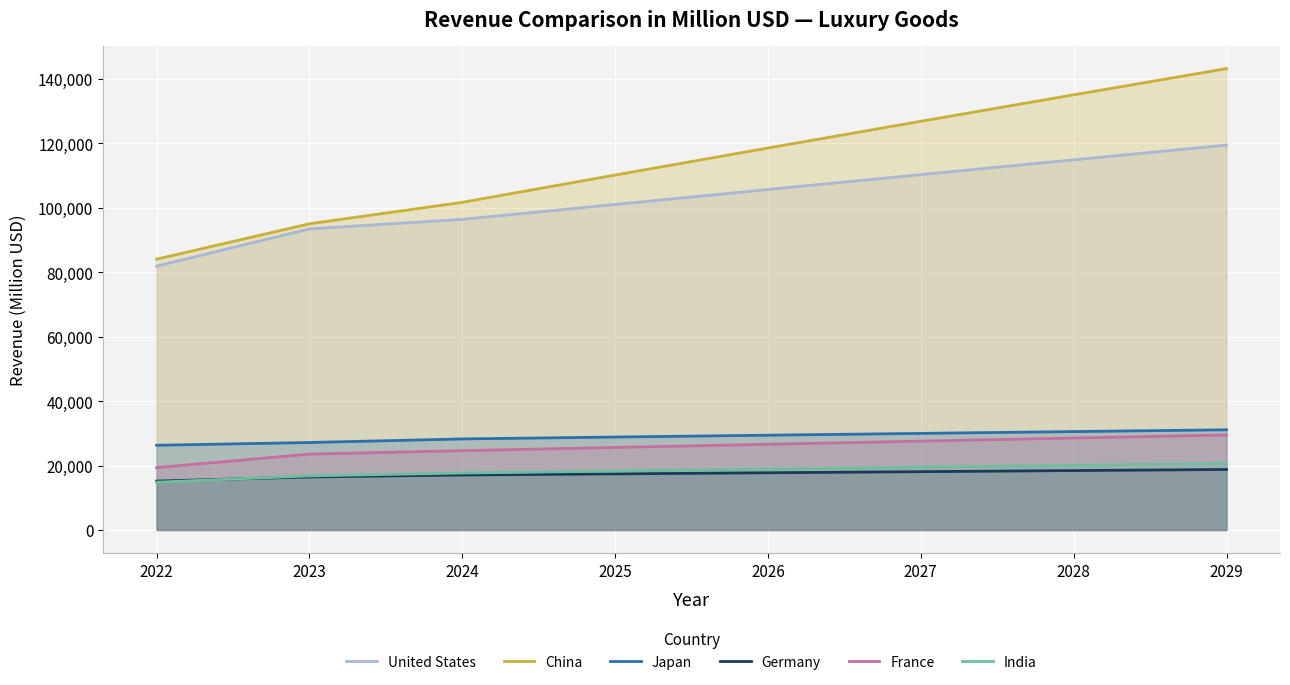

What is the difference between the maximum and minimum values in the China series?

59135